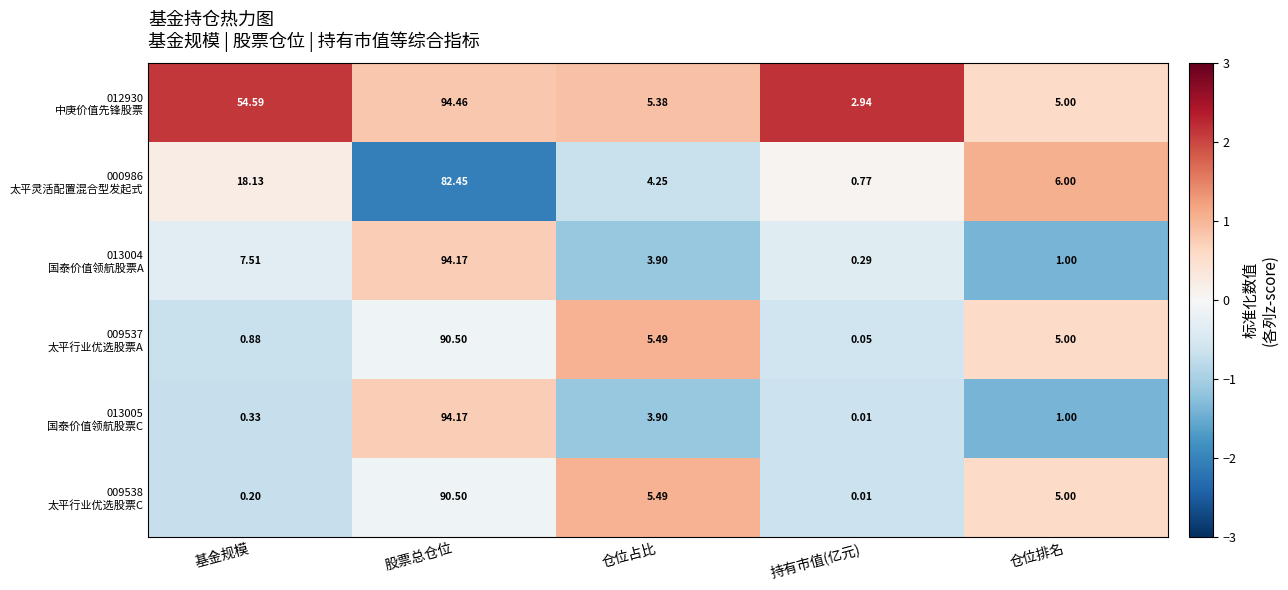

How many distinct data groups are displayed?

6